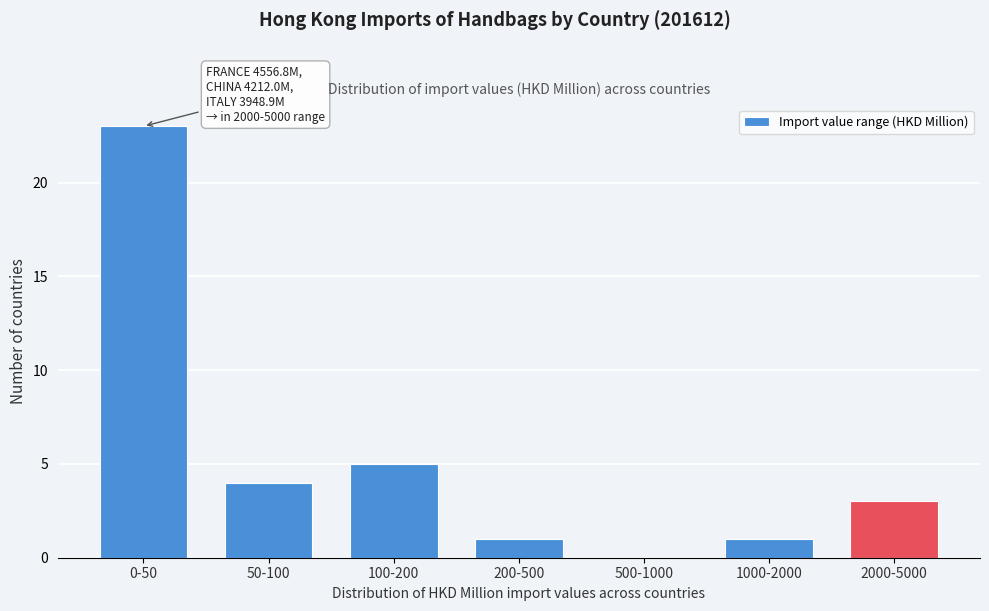

Reading right to left, transcribe all the data shown in this chart.

2000-5000=3	1000-2000=1	500-1000=0	200-500=1	100-200=5	50-100=4	0-50=23